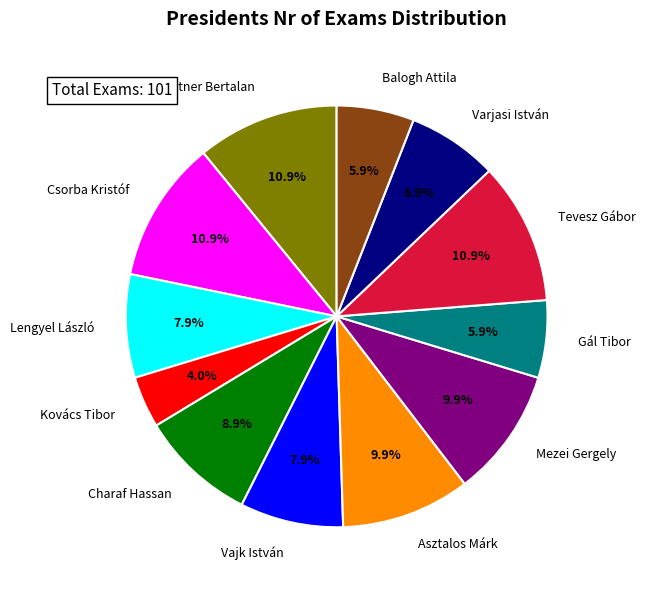

To the nearest percent, what percentage of the pie is Asztalos Márk?

10%